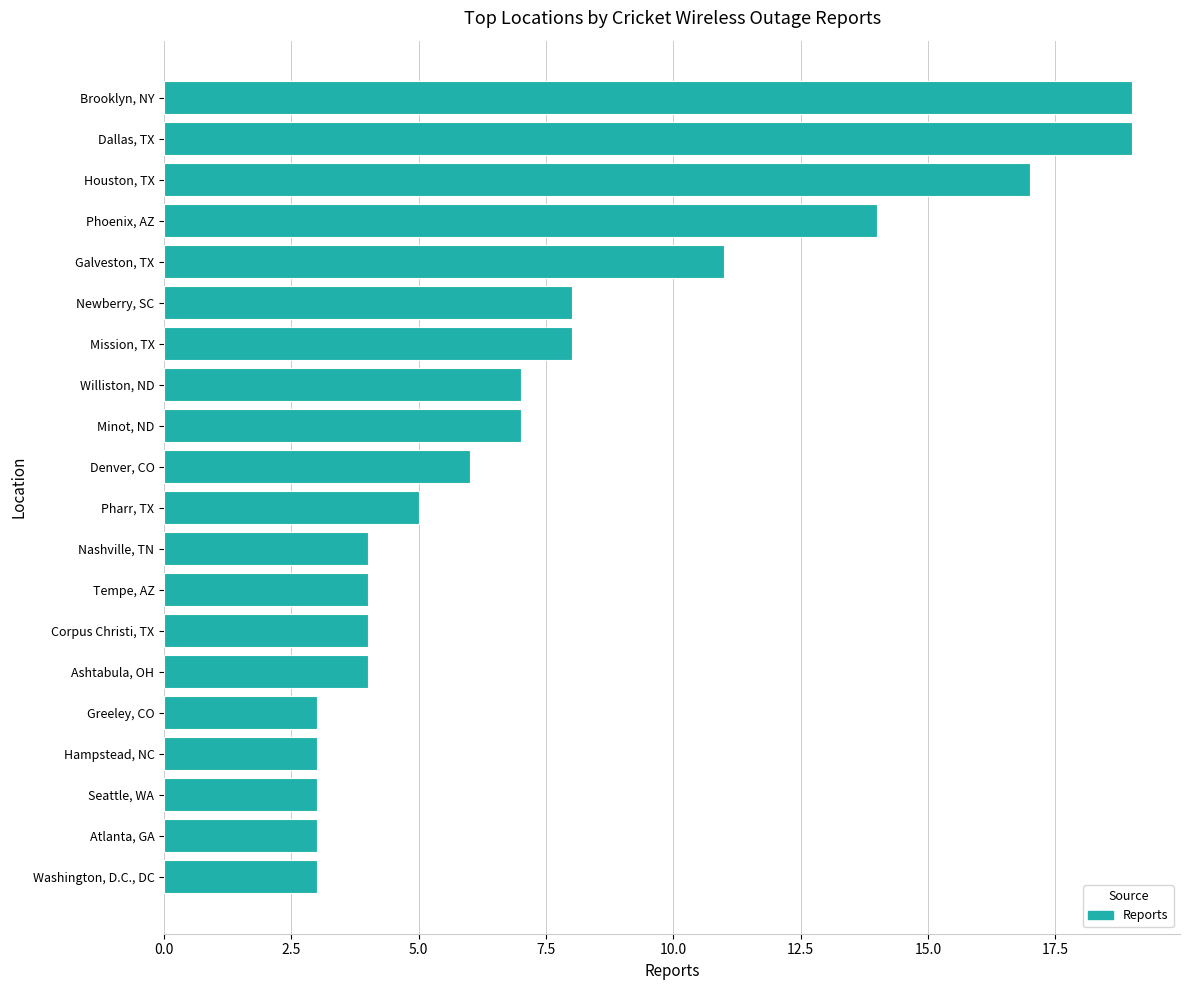

Is it true that the value at Tempe, AZ is 4?

True